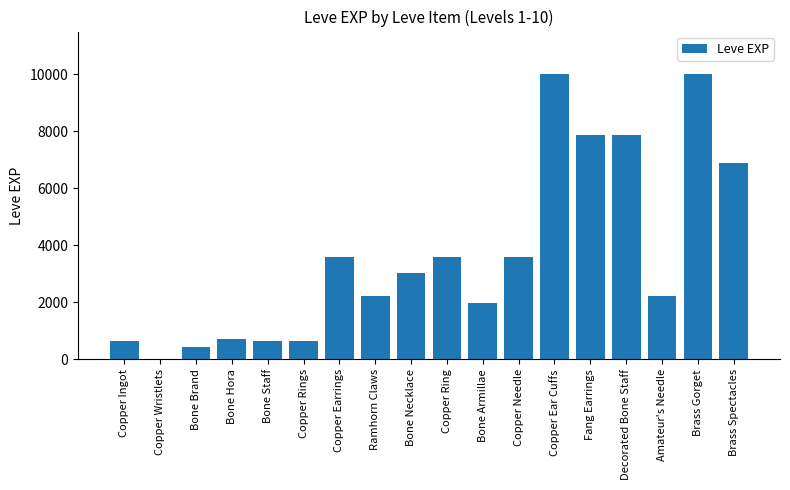

What is the sum of all values?

65961